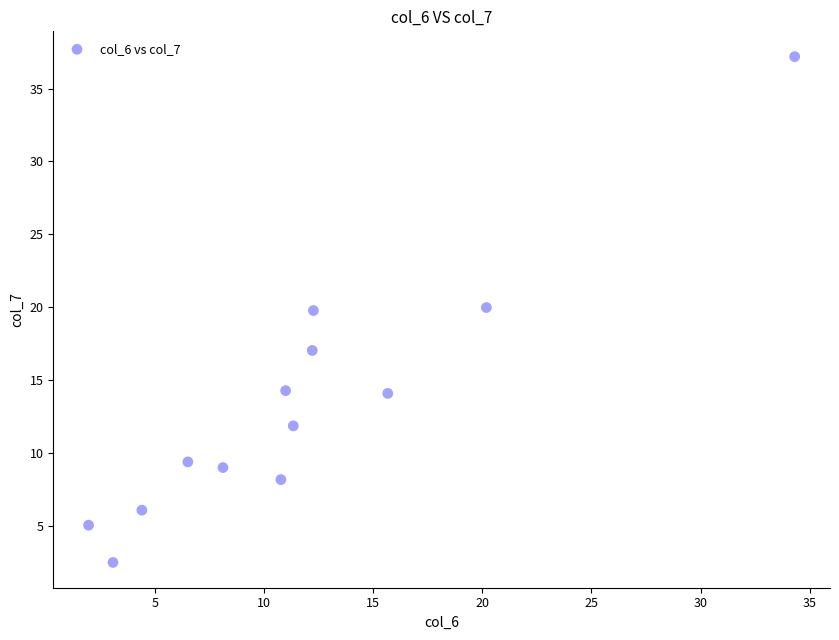

What is the range of Y values (max minus min)?

34.7